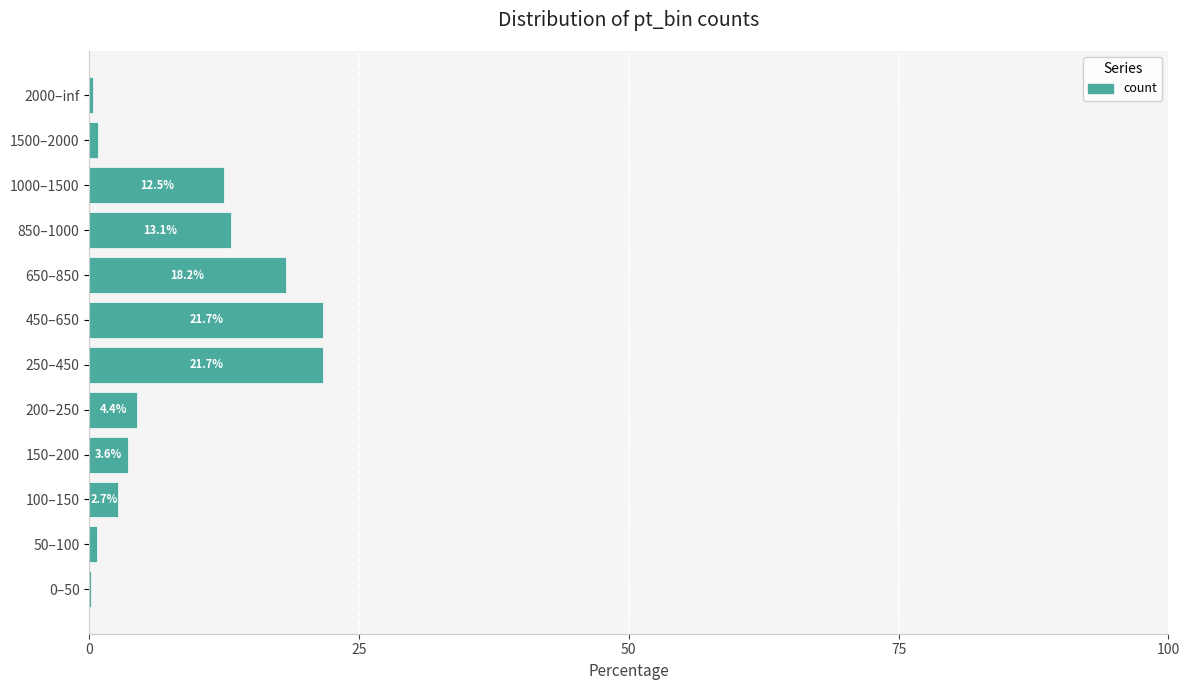

Is it true that the value at 200–250 is 4.4?

True